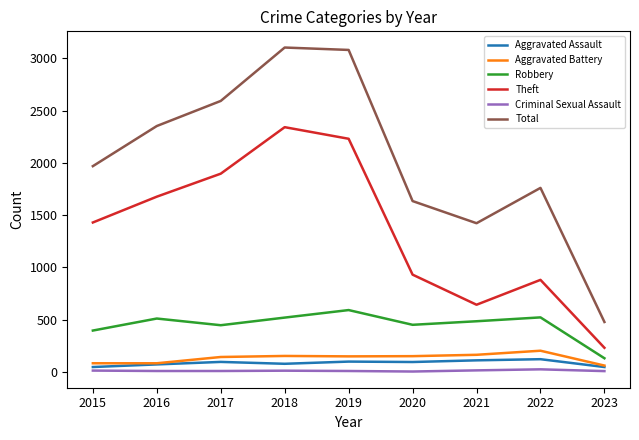

What is the sum of the Aggravated Battery values at 2022 and 2020?

352